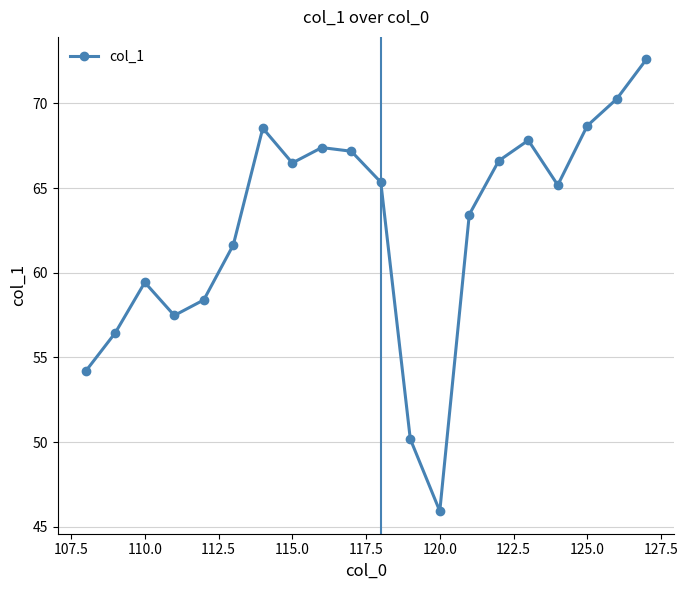

How many points are higher than both their immediate neighbors (excluding endpoints)?

4